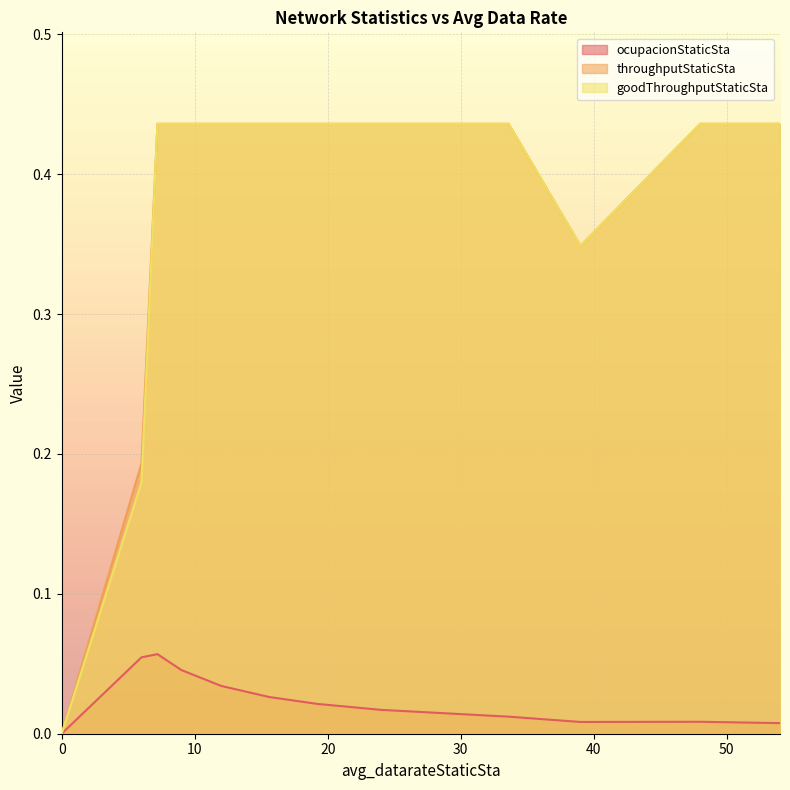

What is the difference between the second highest and minimum values in the ocupacionStaticSta series?

0.1